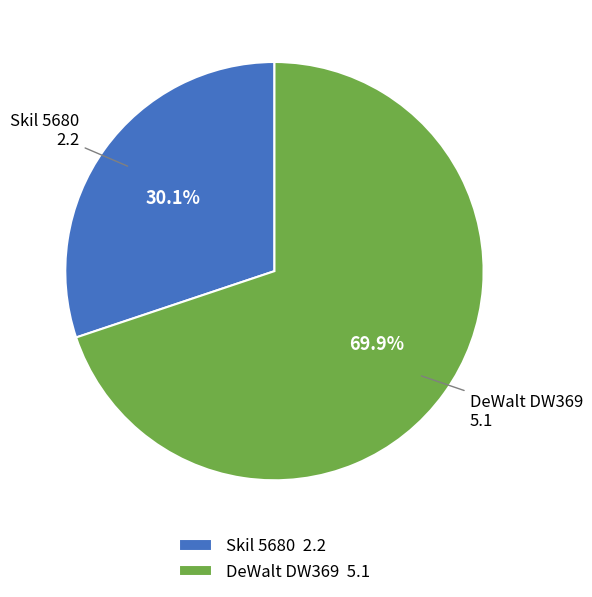

To the nearest percent, what is the combined percentage of Skil 5680 and DeWalt DW369?

100%